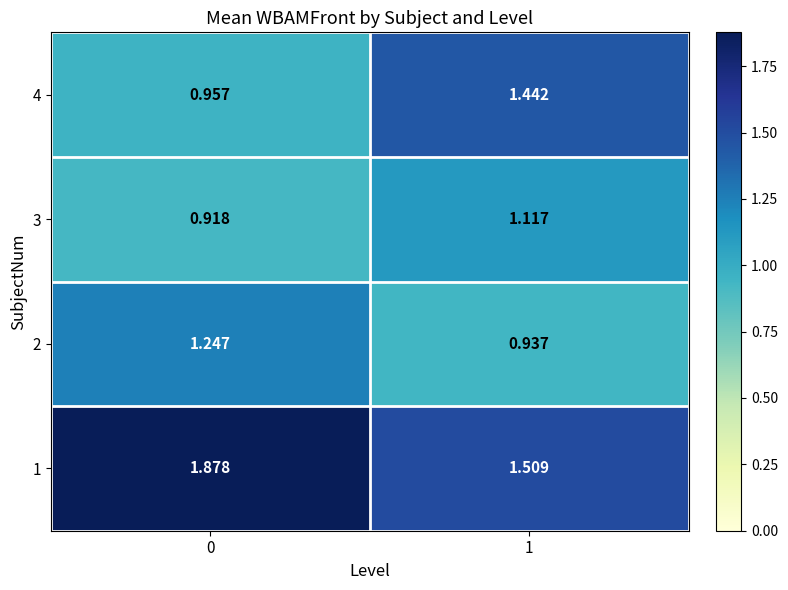

Which series has the largest range (max minus min)?

4